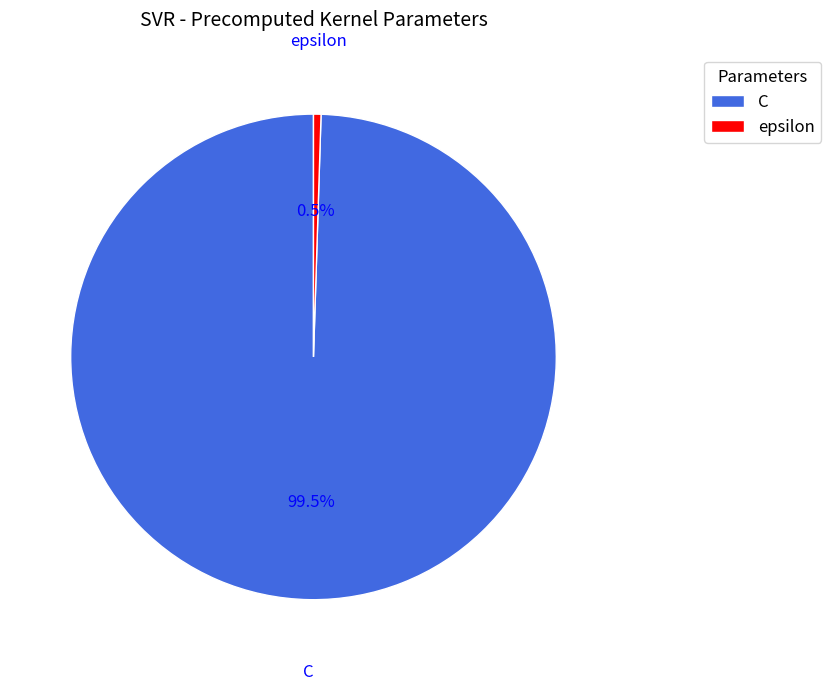

To the nearest percent, what is the difference between the largest and smallest slice percentages?

99%